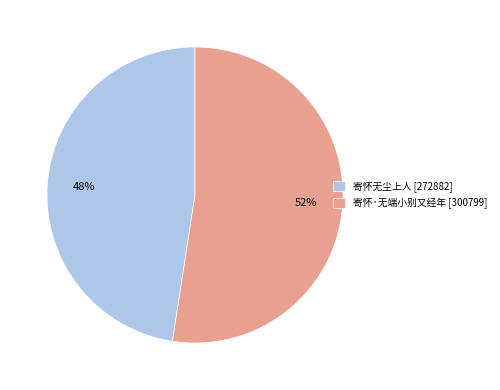

To the nearest percent, what is the average slice percentage?

50%